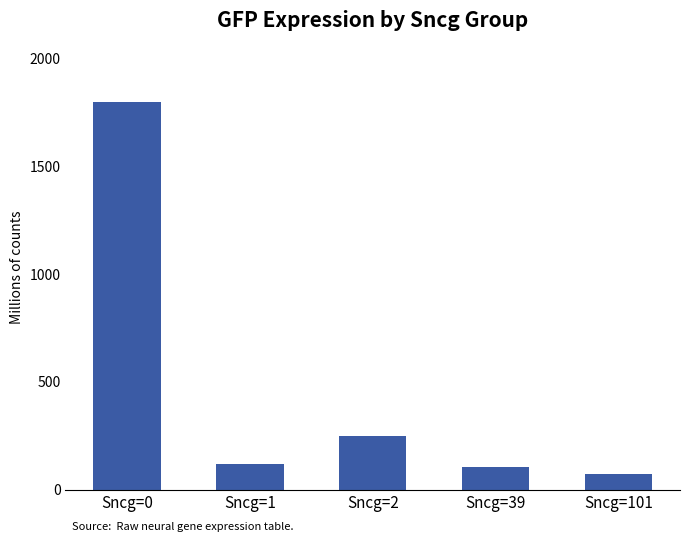

What is the average value?

470